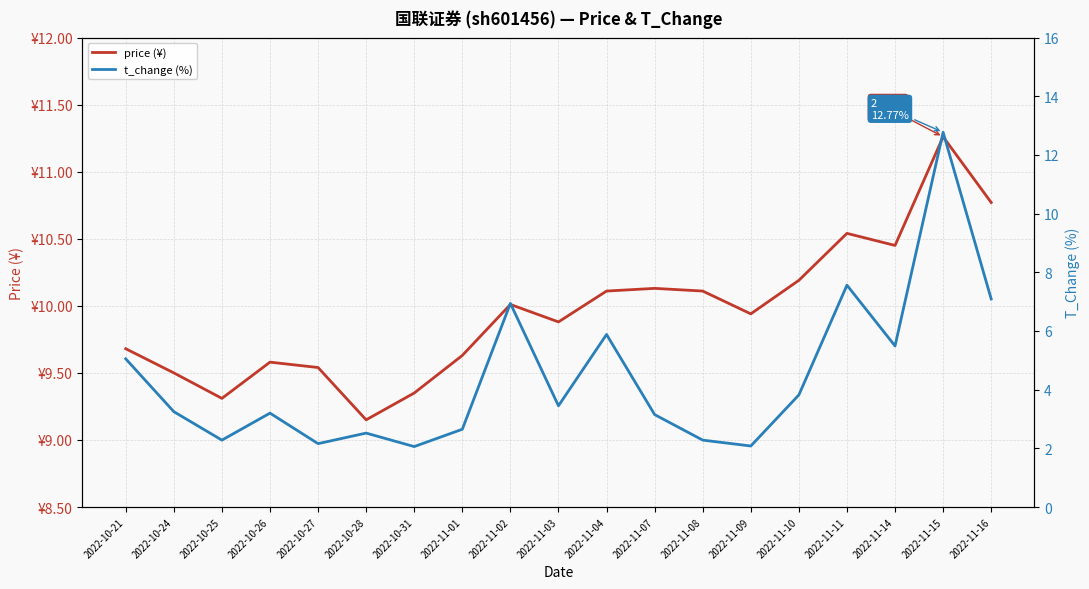

What is the difference between the maximum and minimum values in the price (¥) series?

2.1